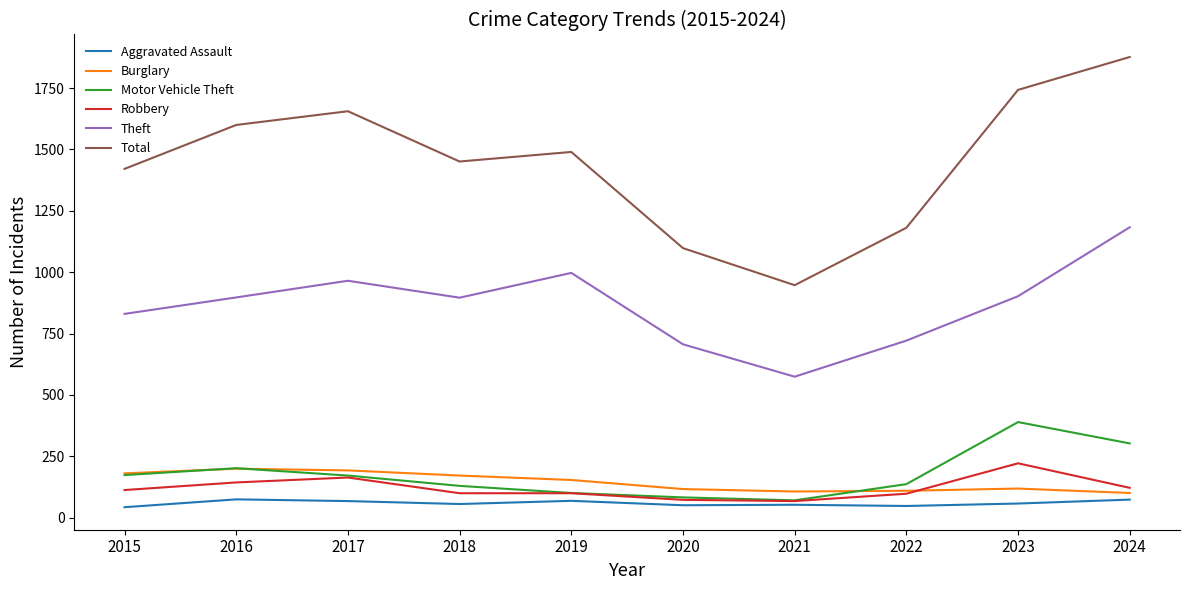

The value of Theft at 2020 is 204. True or false?

False